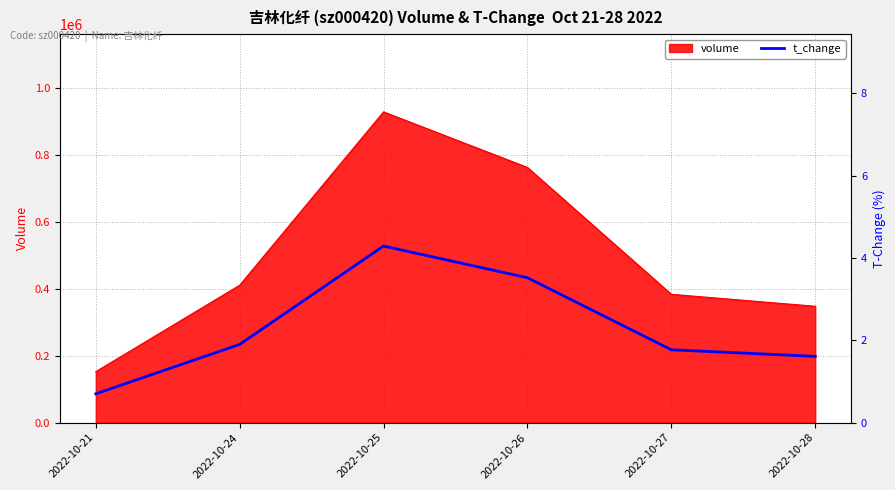

Reading left to right, transcribe all the data shown in this chart.

2022-10-21=0.7	2022-10-24=1.9	2022-10-25=4.3	2022-10-26=3.5	2022-10-27=1.8	2022-10-28=1.6